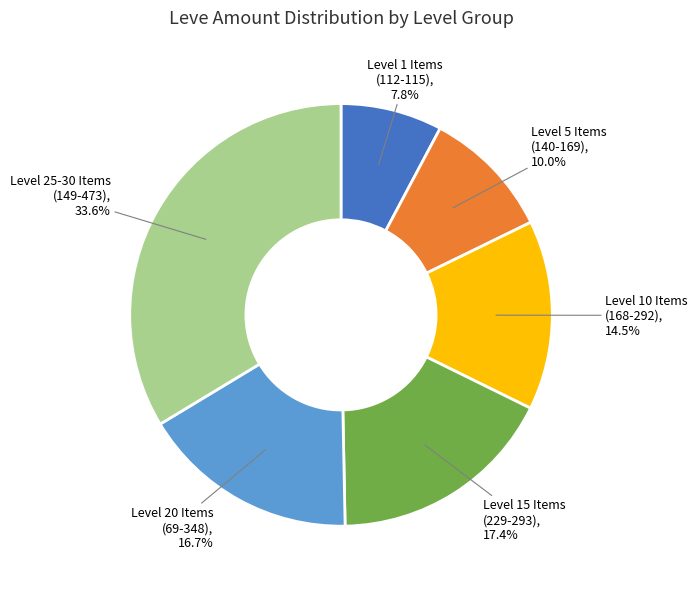

Is there a majority slice in this chart?

No